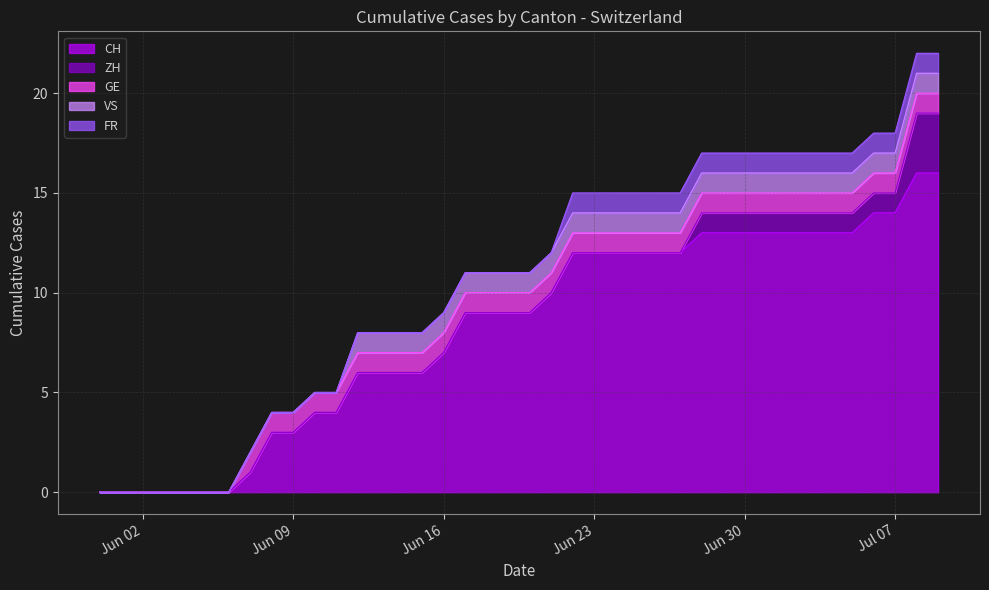

Rank the series at 2020-06-29 from highest to lowest value.

CH, ZH, GE, VS, FR